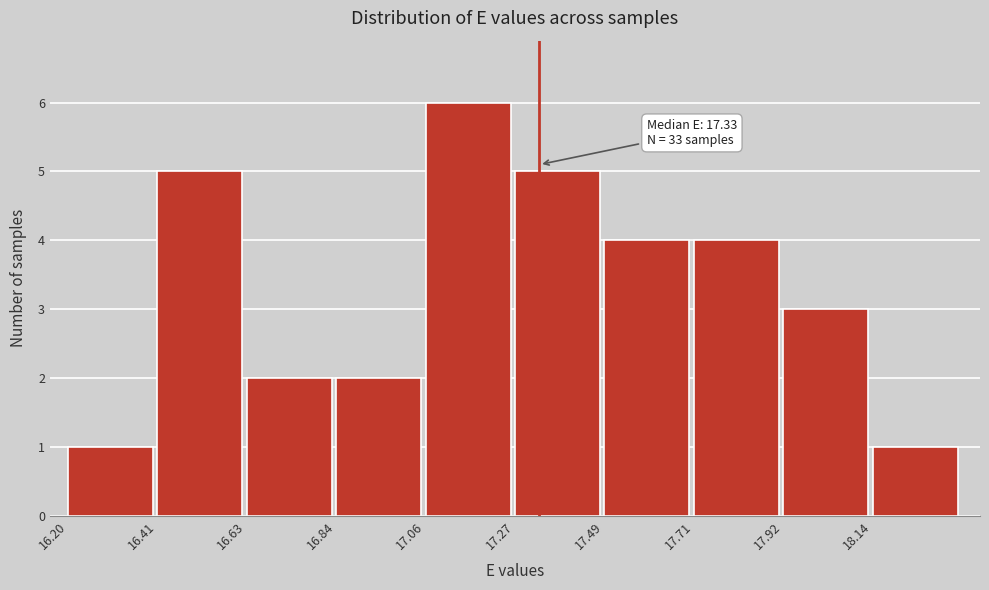

Which range on the x-axis has the tallest bar?

17.060 to 17.275